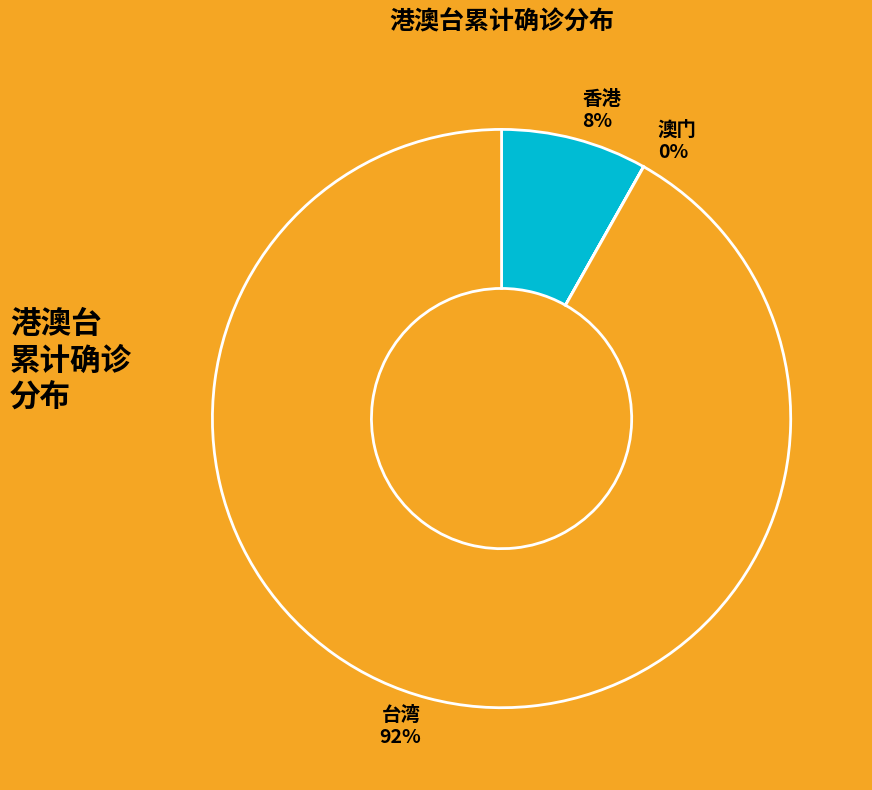

To the nearest percent, what percentage of the pie is 香港?

8%